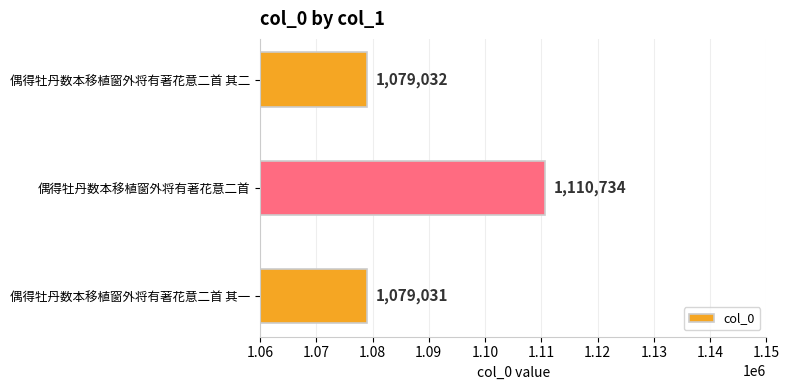

Is it true that the value at 偶得牡丹数本移植窗外将有著花意二首 其二 is 1079032?

True